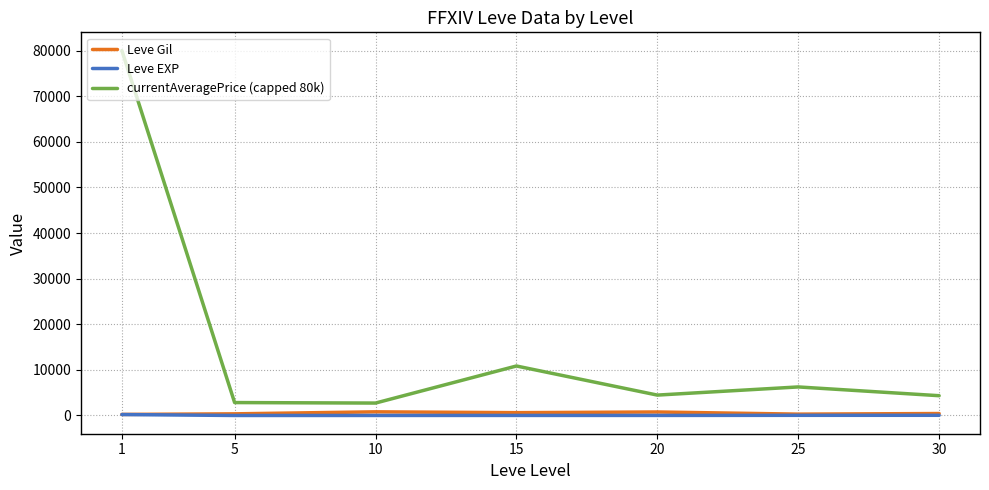

Which series has the largest total across all categories?

currentAveragePrice (capped 80k)